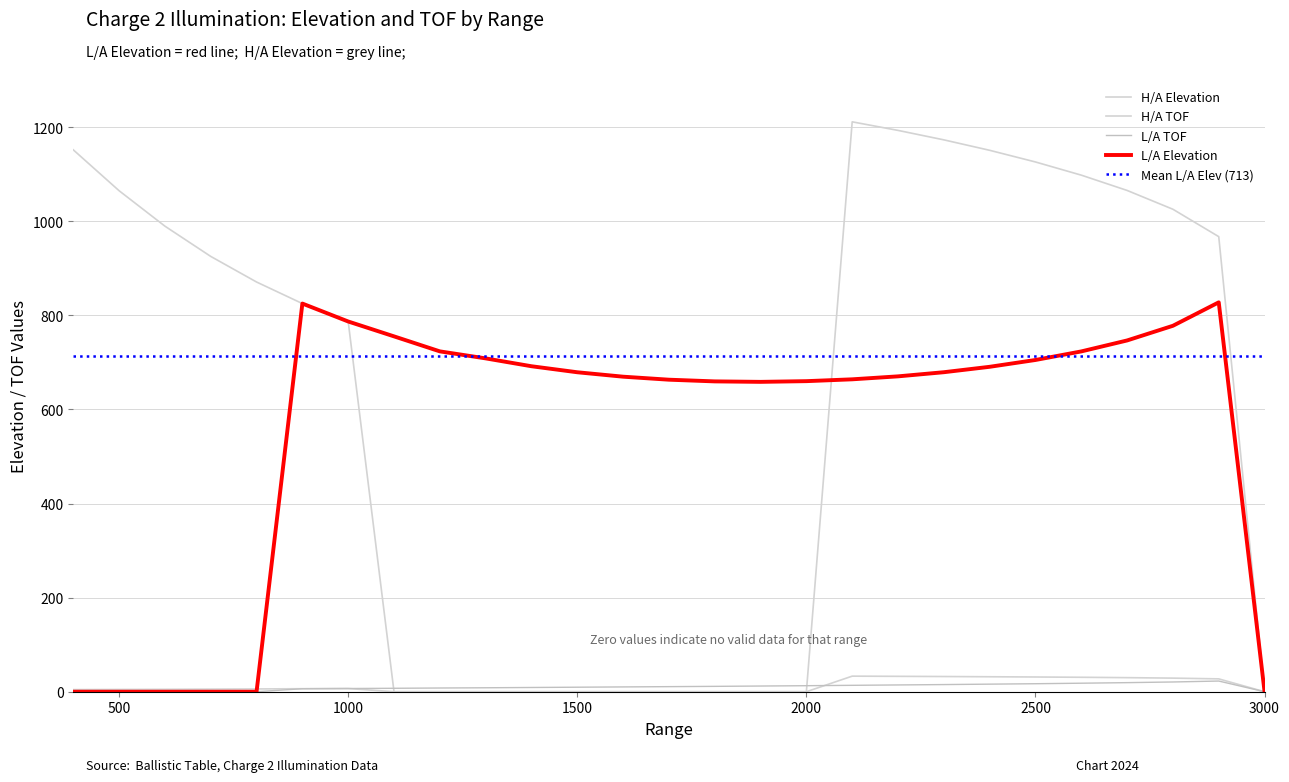

True or false: H/A TOF and H/A Elevation cross at least once.

False